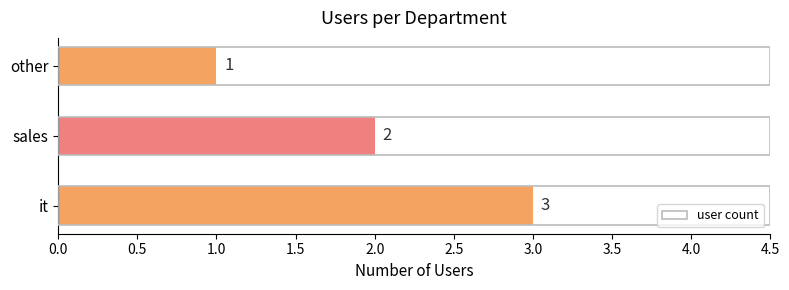

Between sales and other, which is larger?

sales